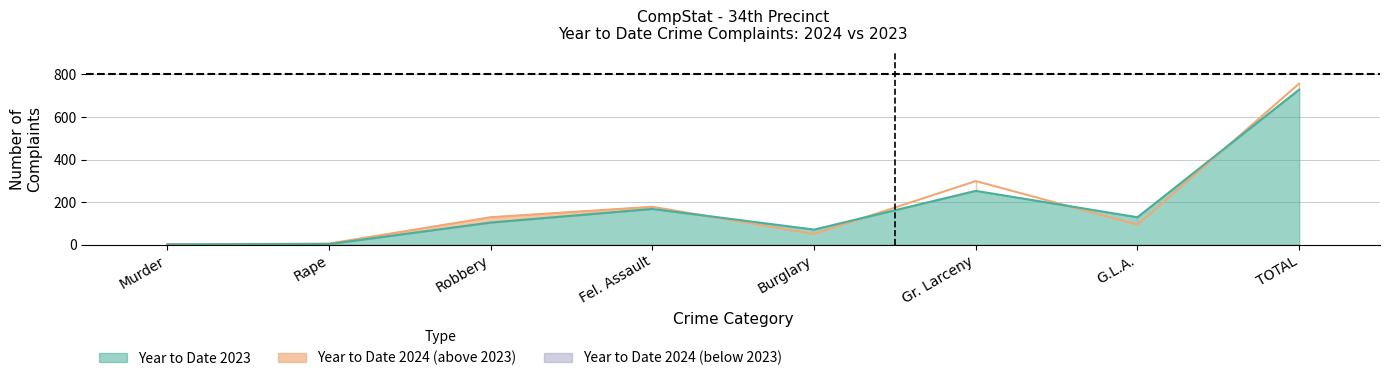

List the labels in order of Year to Date 2024 value, largest first.

TOTAL, Gr. Larceny, Fel. Assault, Robbery, G.L.A., Burglary, Rape, Murder